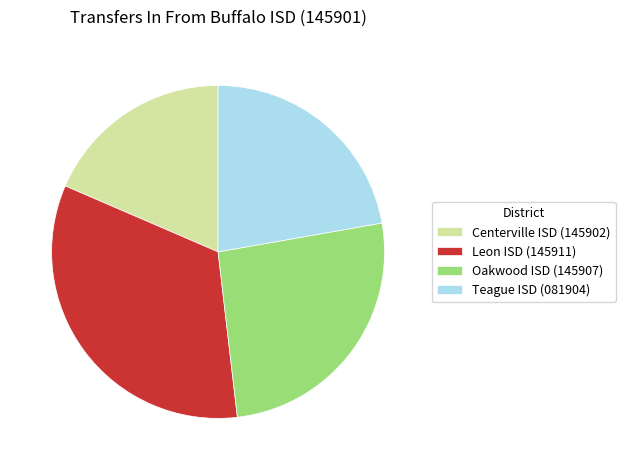

Rank the categories by value from lowest to highest.

Centerville ISD (145902), Teague ISD (081904), Oakwood ISD (145907), Leon ISD (145911)